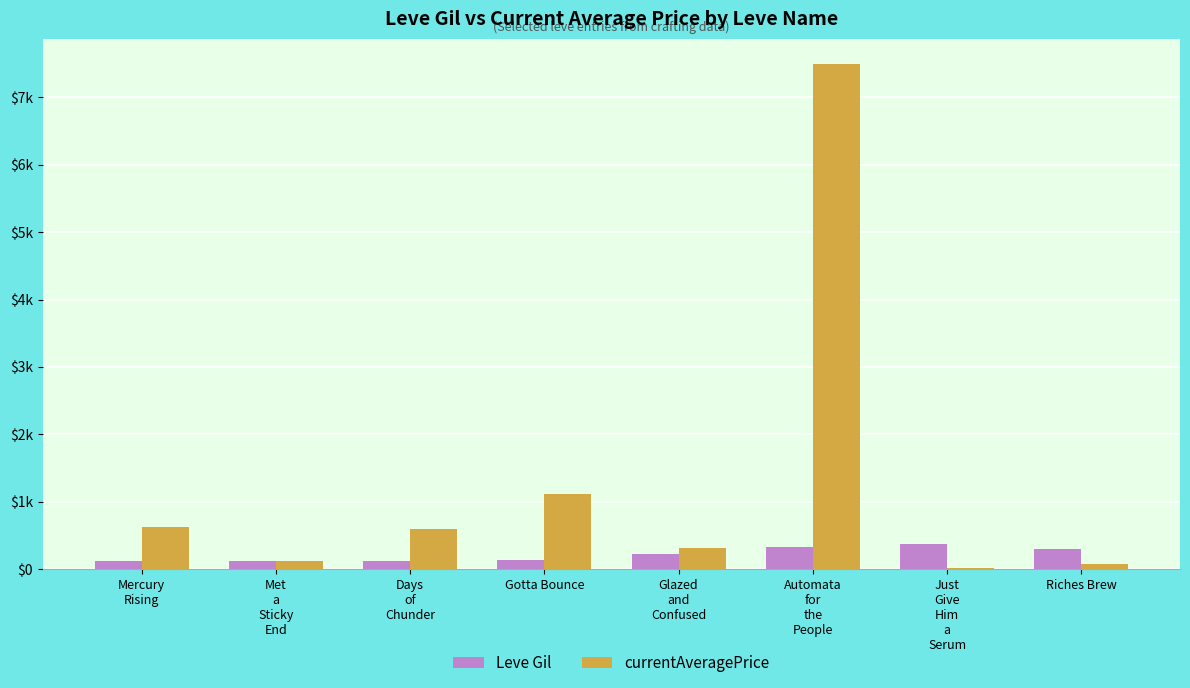

Does the chart contain stacked bars?

No